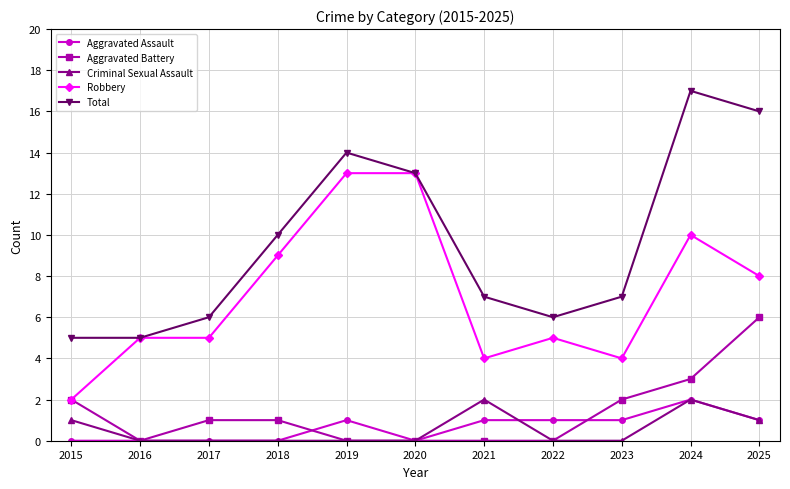

How many lines are shown in the chart?

5